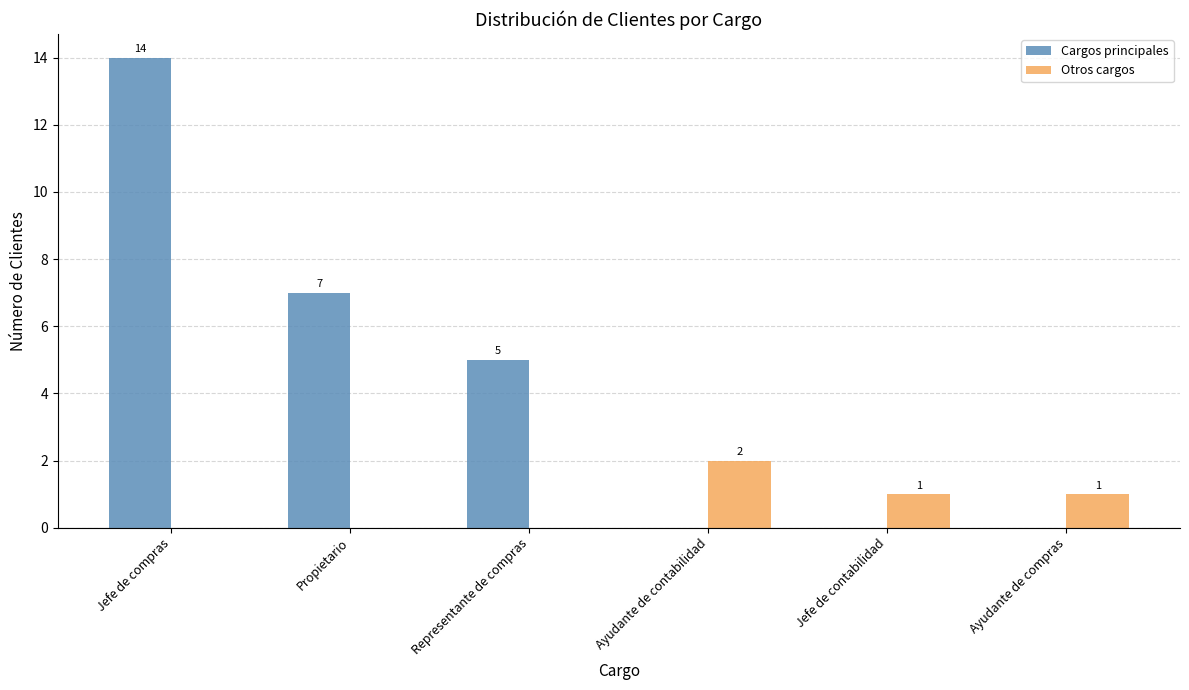

Are the bars grouped side by side (vs. stacked)?

Yes